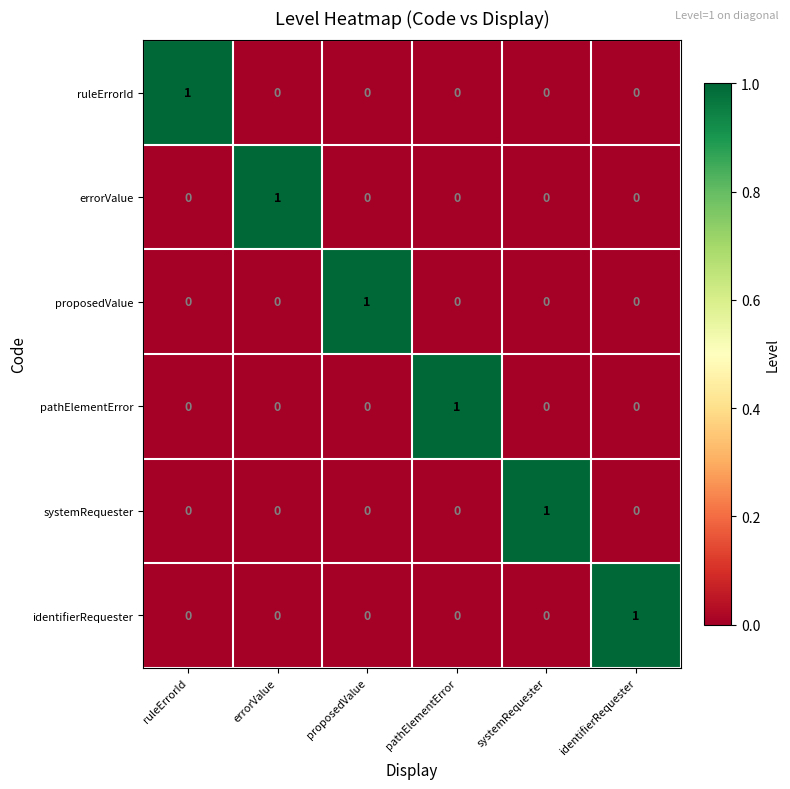

Is it true that proposedValue equals 0 at pathElementError?

True